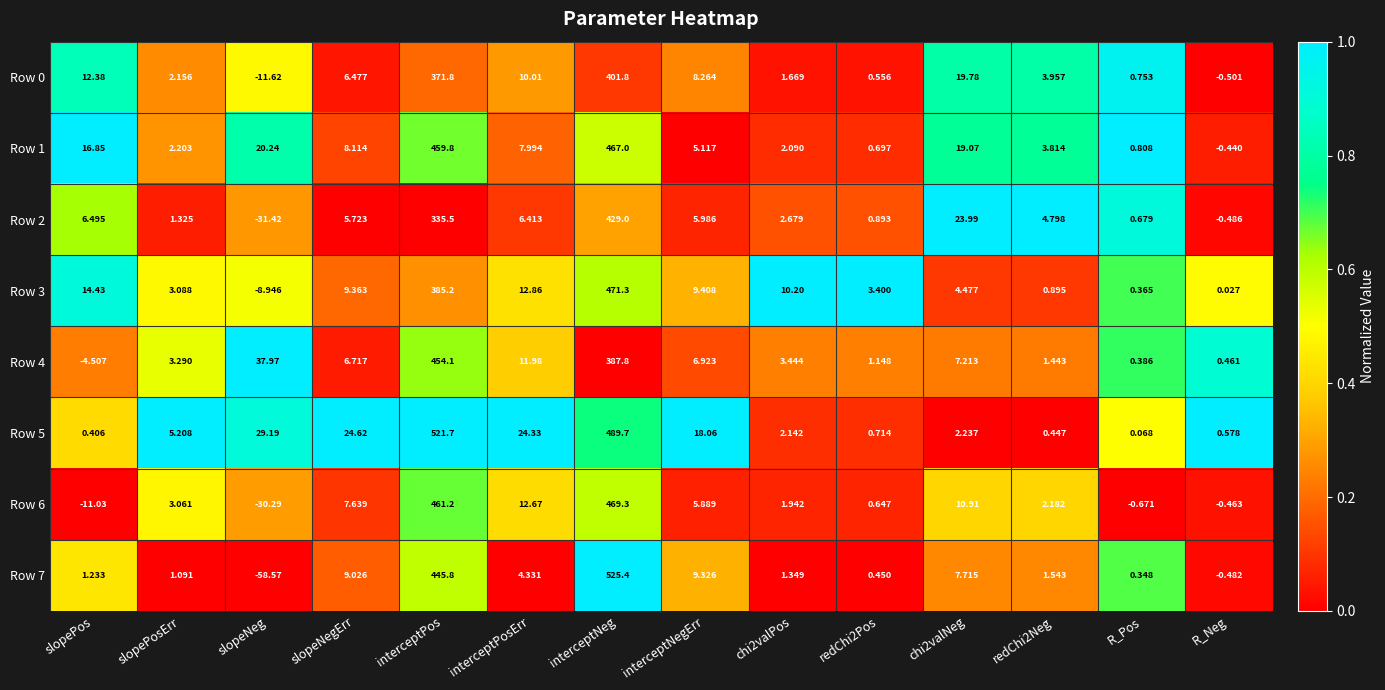

How many values in Row 6 are above zero?

10